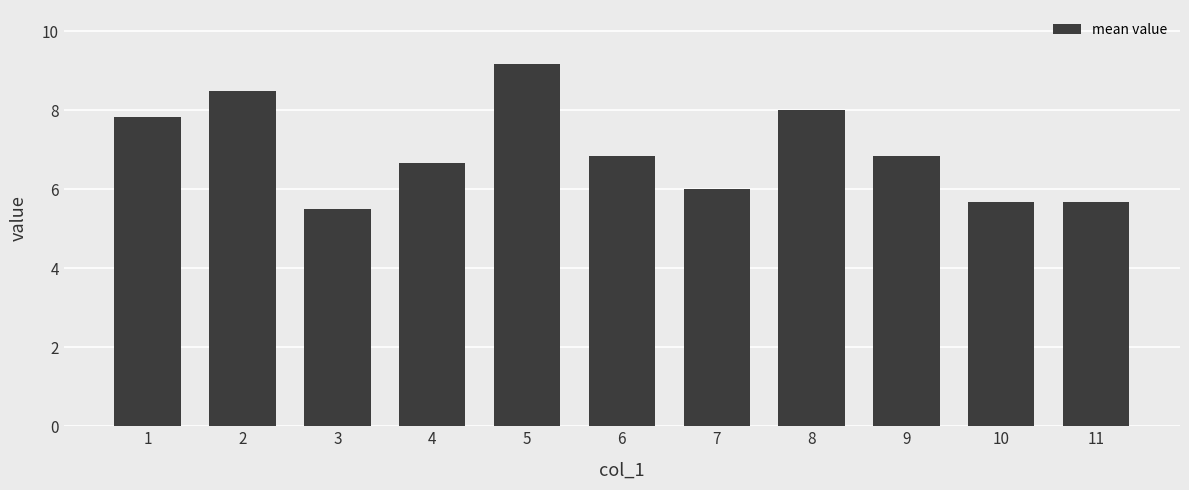

True or false: the data shows 6.8 at 9.

True